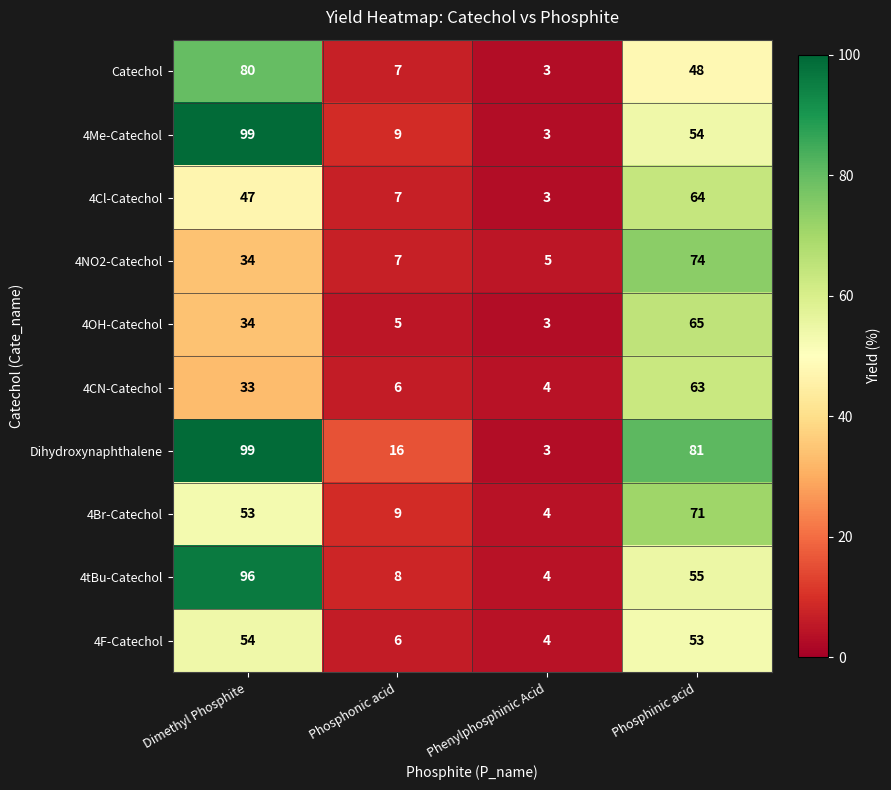

Which series has the largest total across all categories?

Dihydroxynaphthalene